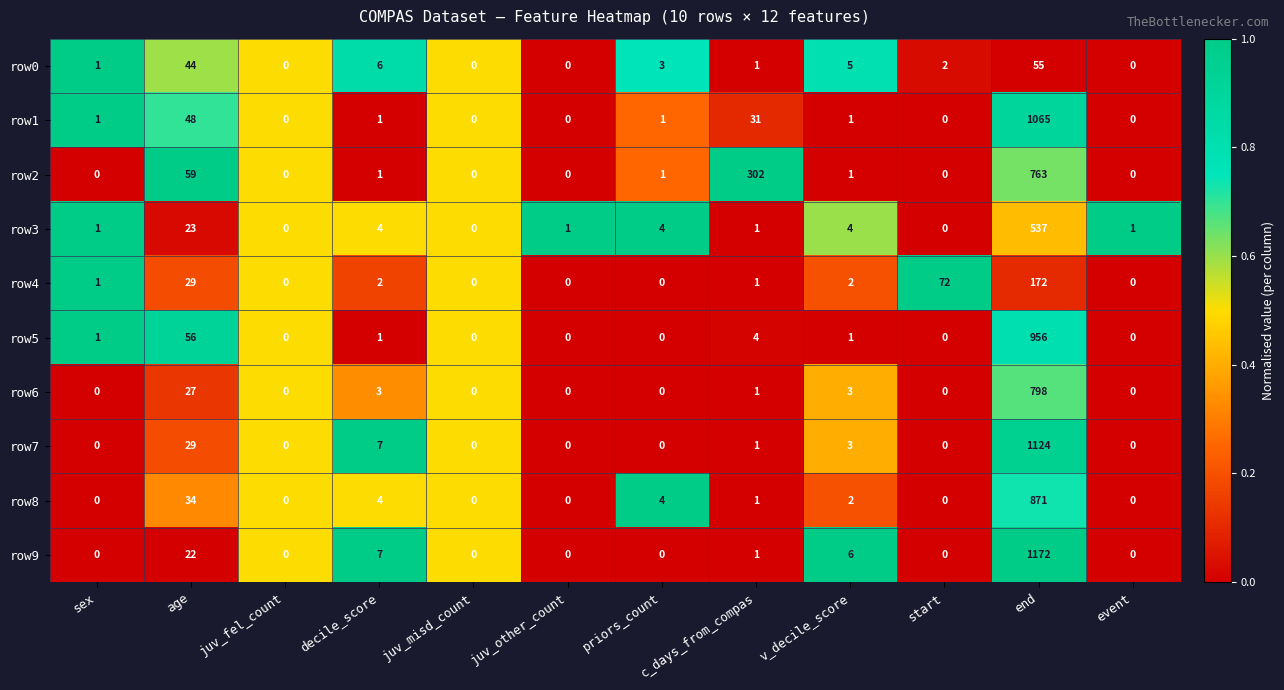

What is the difference between the maximum and minimum values in the row8 series?

871